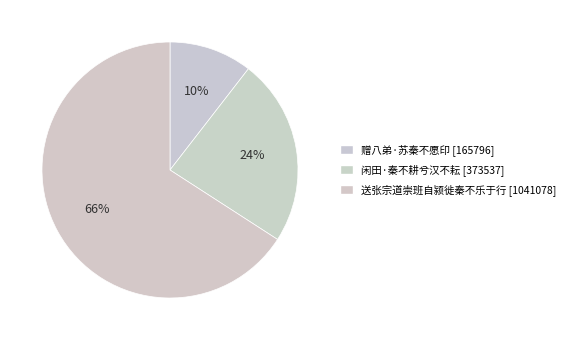

Which category has the biggest portion of the pie?

送张宗道崇班自颍徙秦不乐于行